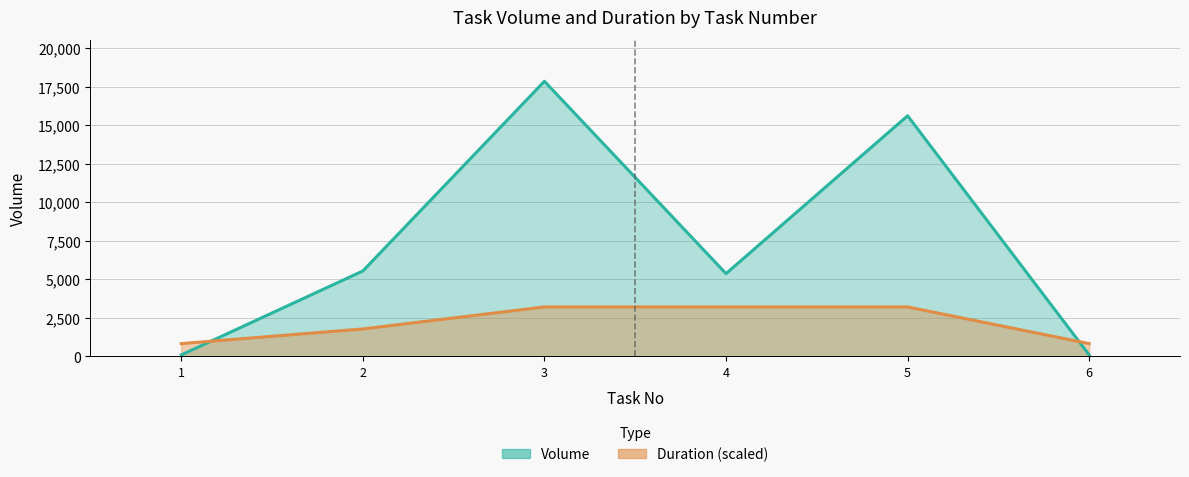

What is the smallest value displayed?

100.0